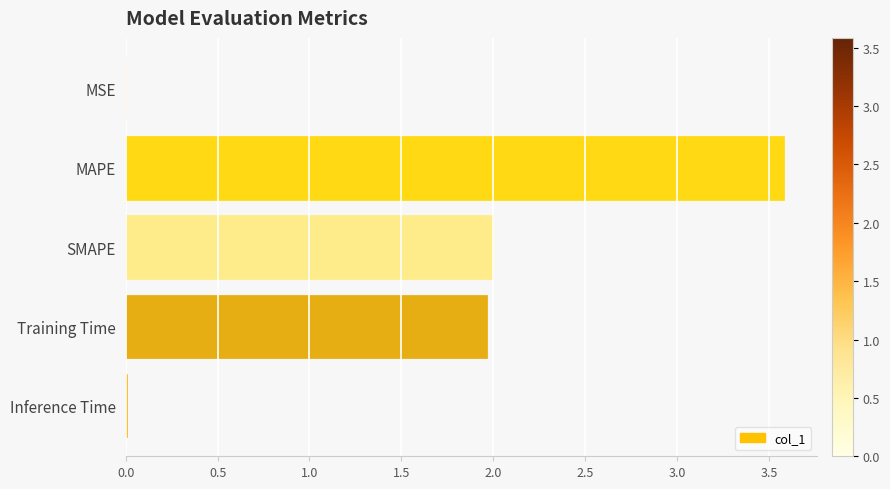

What is the sum of all values?

7.6